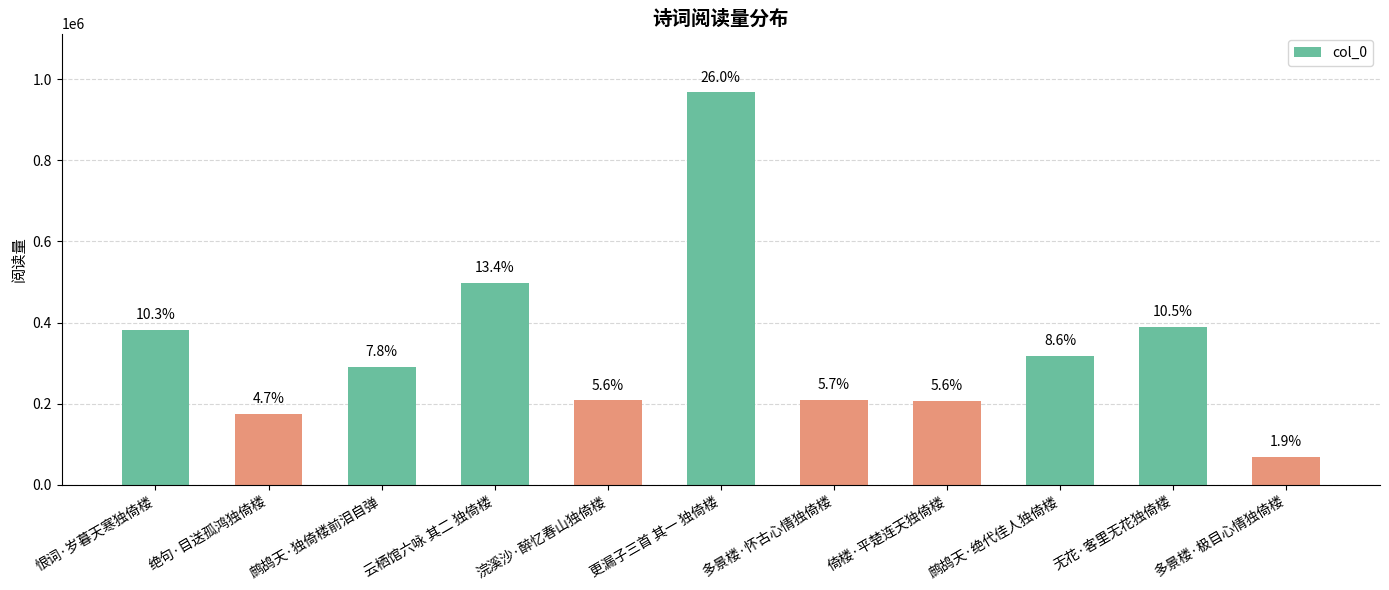

The chart shows a value of 142913 at 多景楼·怀古心情独倚楼. True or false?

False